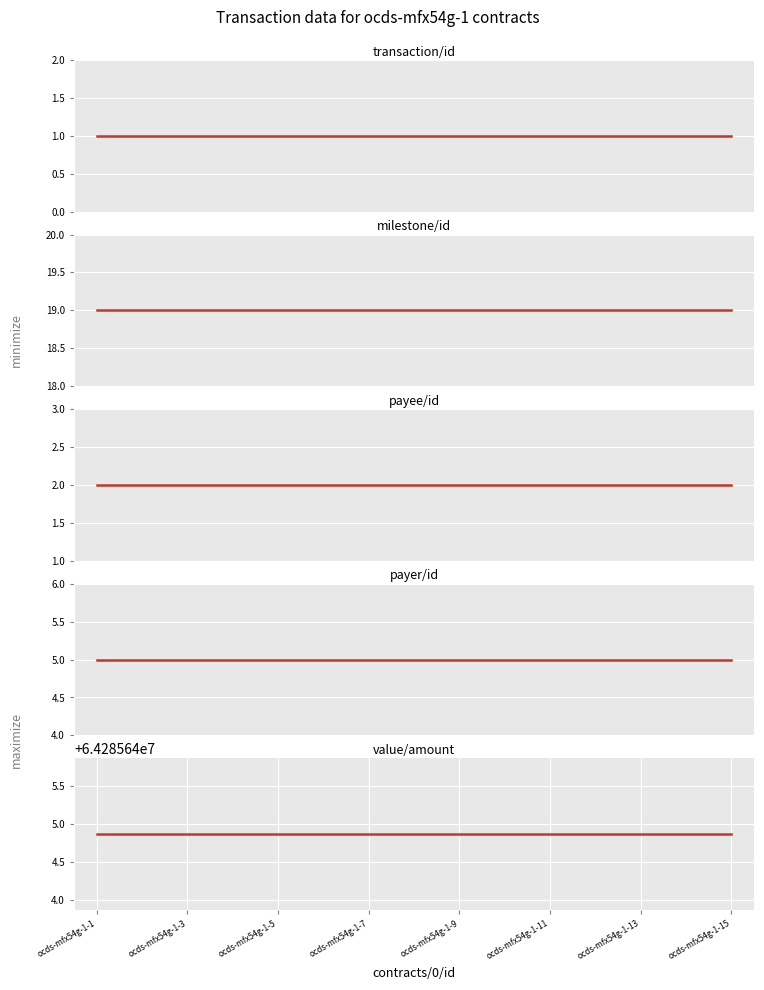

Where is payer/id nearest to the value 5?

ocds-mfx54g-1-1